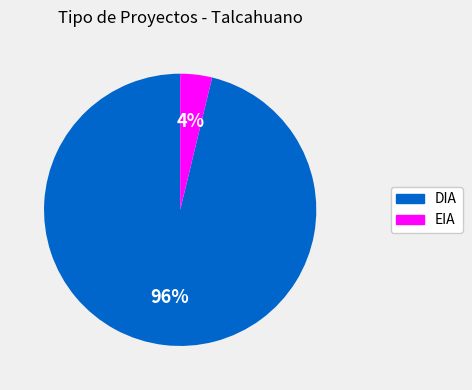

To the nearest percent, what is the difference between the EIA and DIA slice percentages?

92%